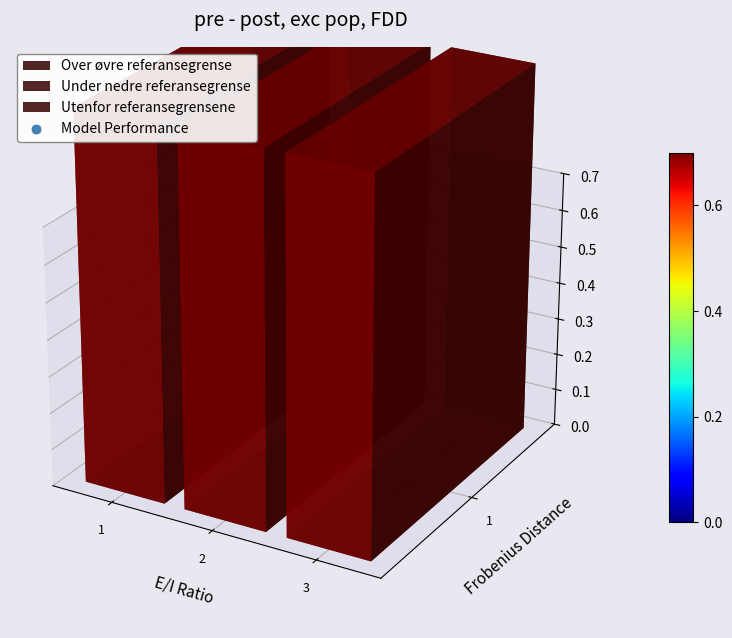

Between 2 and 3, which is larger?

2